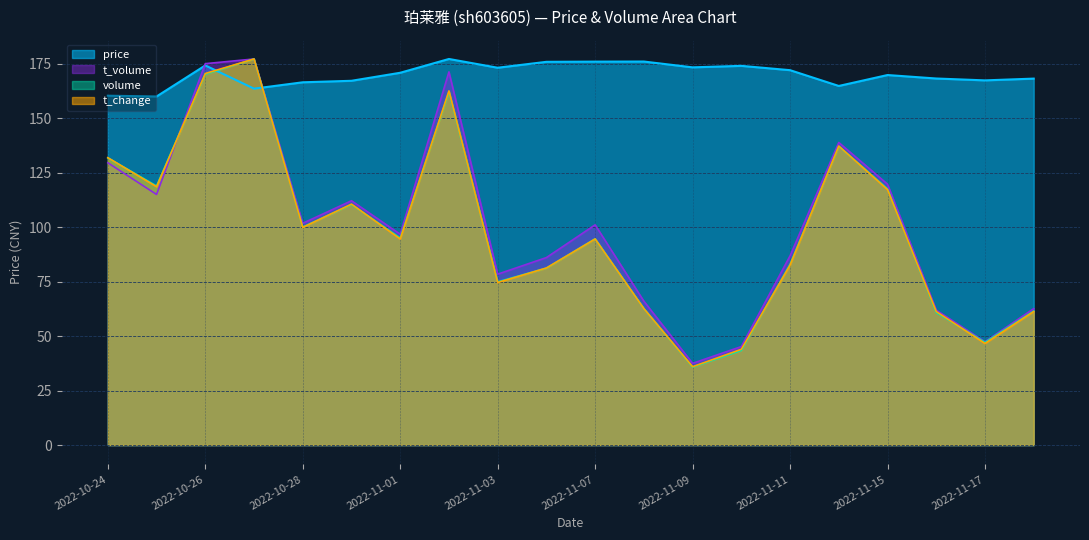

How many data points does each series have?

20